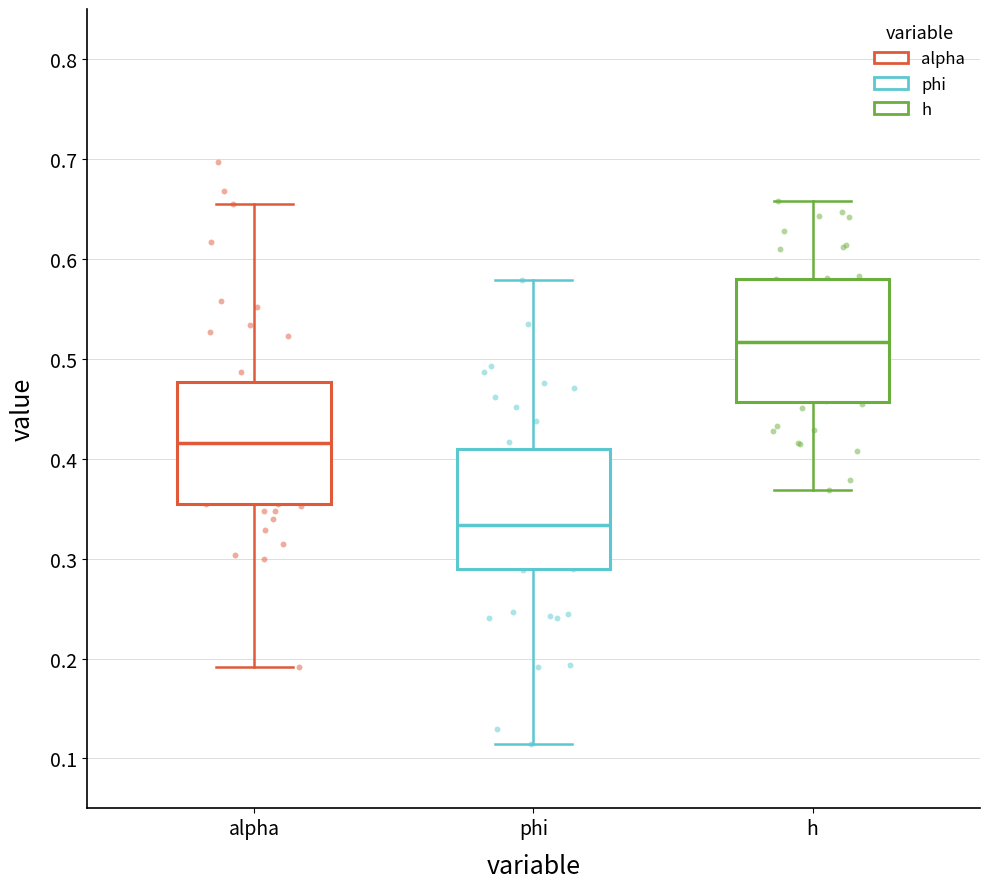

Where does the lower whisker of the box for phi end on the y-axis? The values are not printed on the chart, so give them approximately, as read against the axis.

0.11